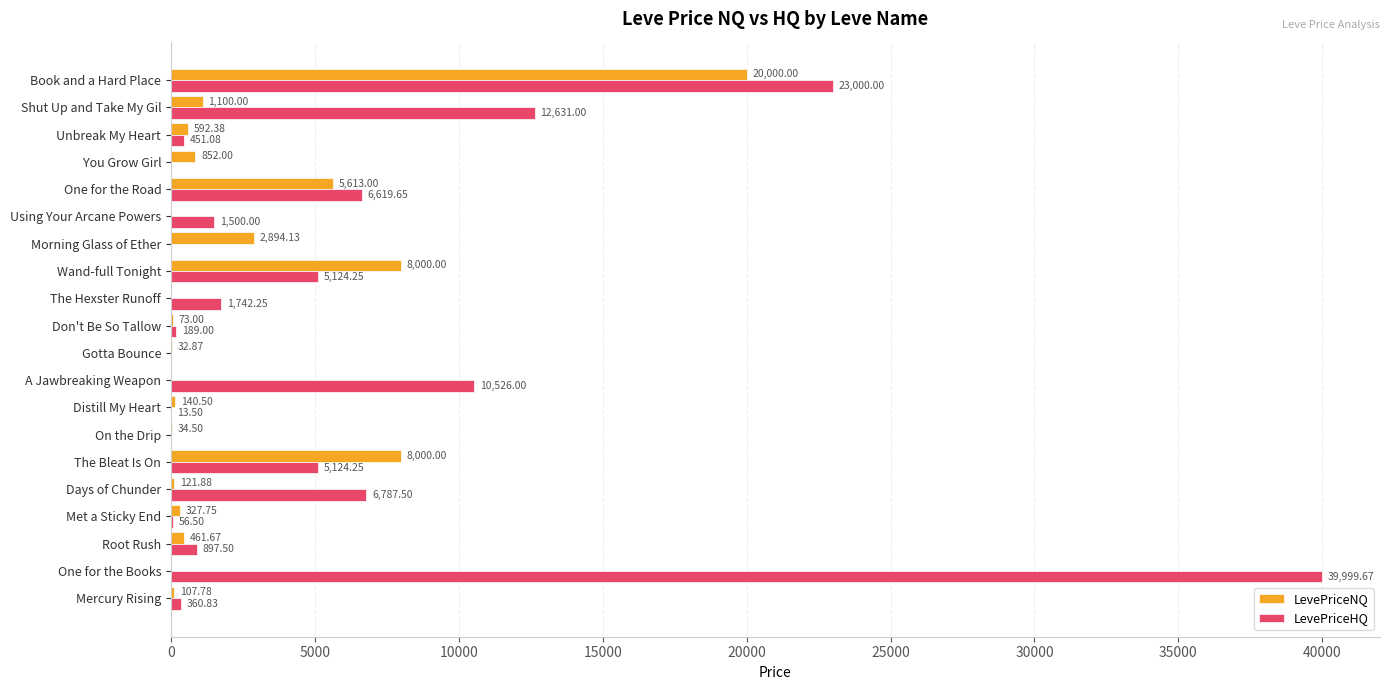

At which category does the chart reach its peak across all series?

One for the Books